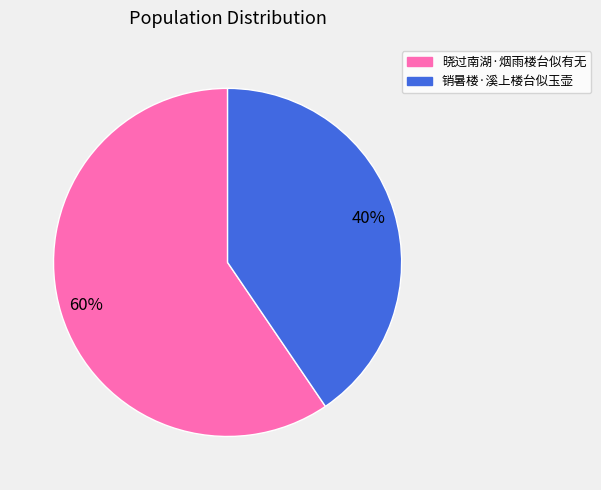

How many segments does this pie chart have?

2